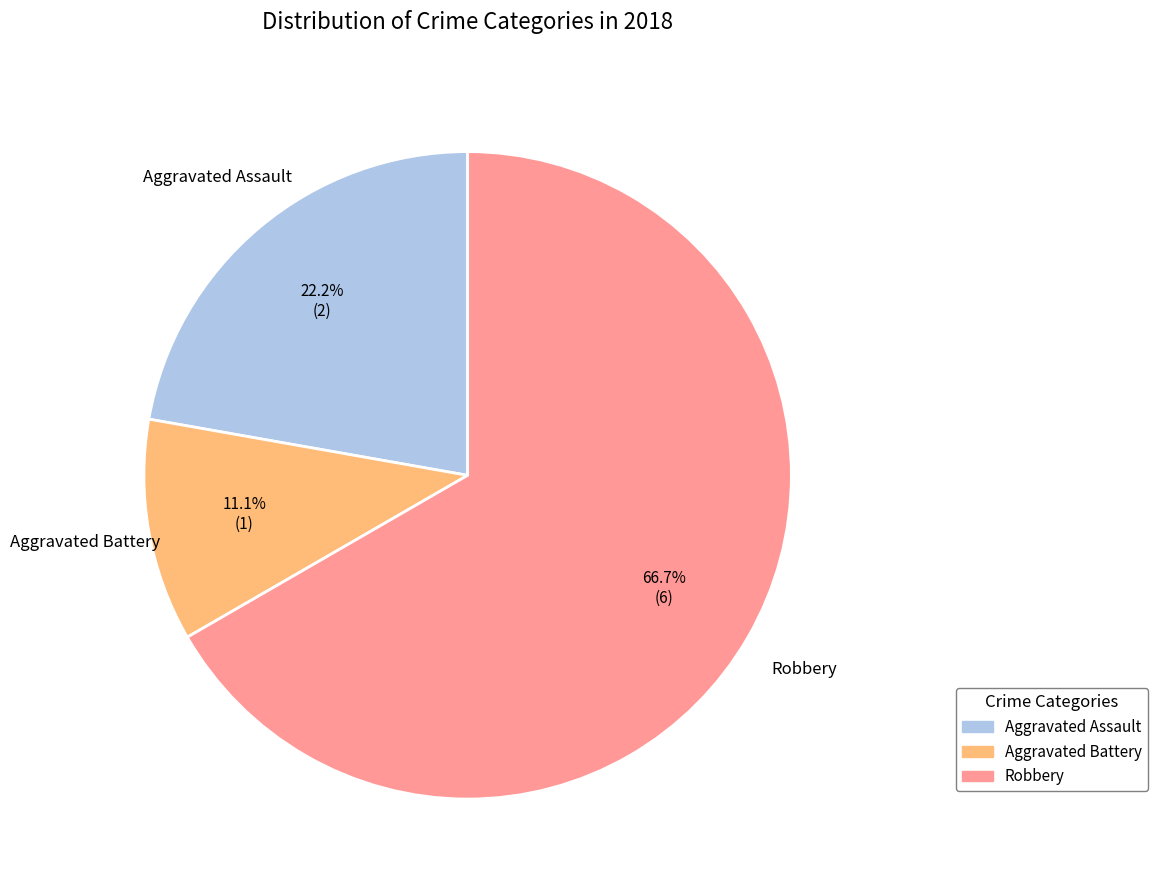

Is there any slice that represents more than half of the pie?

Yes